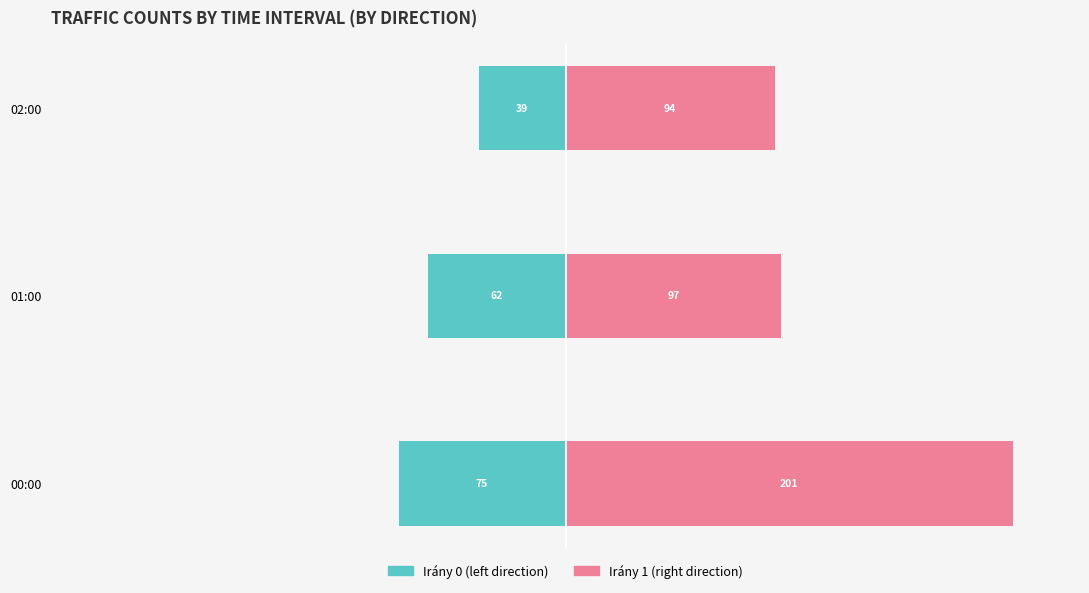

Rank the series by their average value, from lowest to highest.

Irány 0 (left), Irány 1 (right)